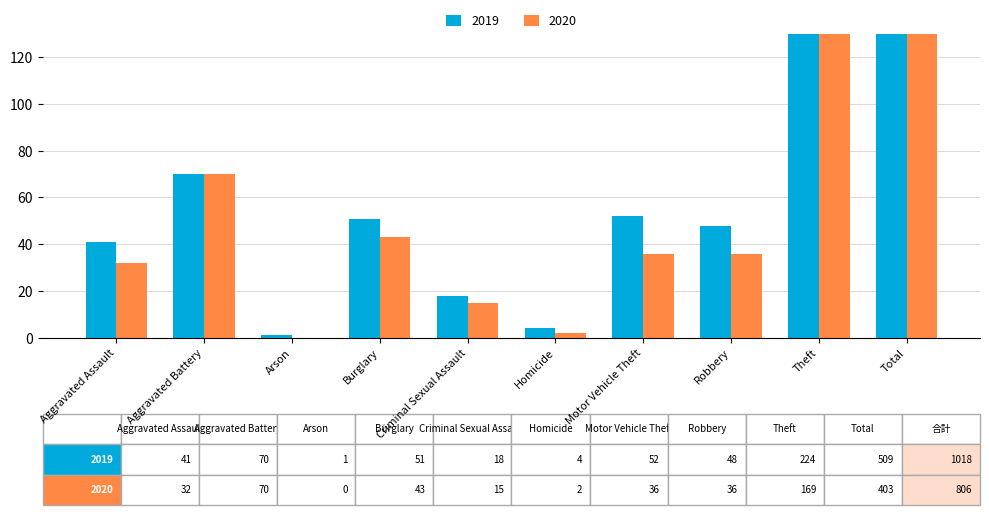

The value of 2020 at Criminal Sexual Assault is 7. True or false?

False